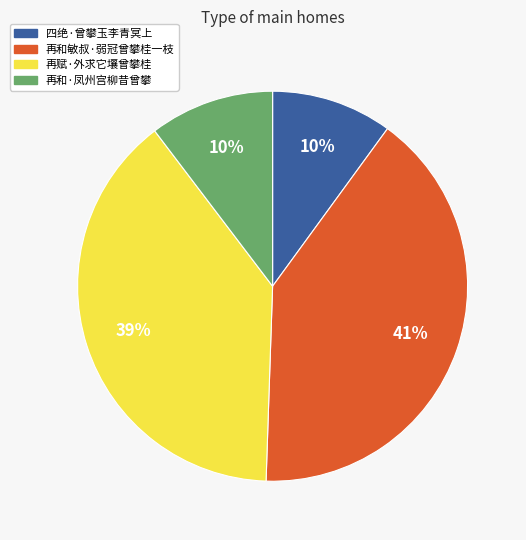

True or false: 再和·凤州宫柳昔曾攀 accounts for 22% of the total.

False